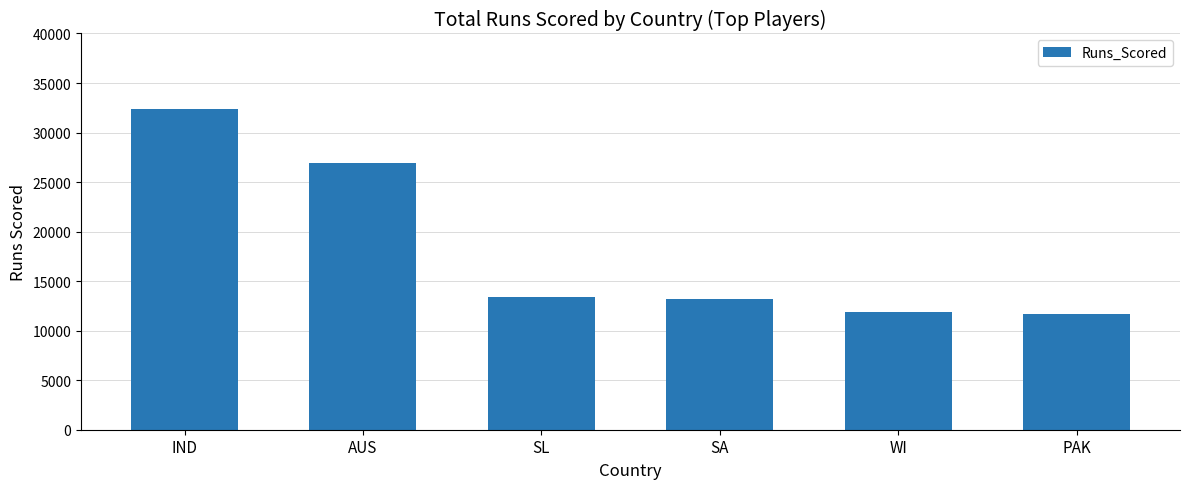

Which has a higher value, SA or IND?

IND